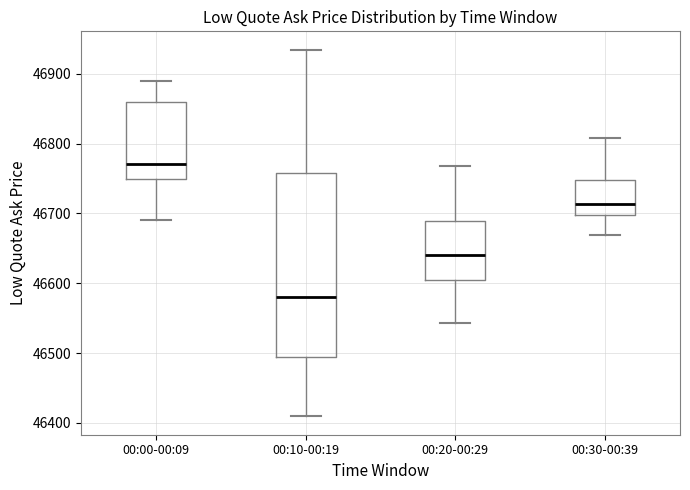

Reading left to right, transcribe this box plot: for each box, give where its median line is, the range the box spans, and where its two whiskers end, as read against the y-axis. The values are not printed on the chart, so give them approximately, as read against the axis.

00:00-00:09: median 46770, box 46750 to 46860, whiskers 46690 to 46890
00:10-00:19: median 46580, box 46490 to 46760, whiskers 46410 to 46930
00:20-00:29: median 46640, box 46600 to 46690, whiskers 46540 to 46770
00:30-00:39: median 46710, box 46700 to 46750, whiskers 46670 to 46810